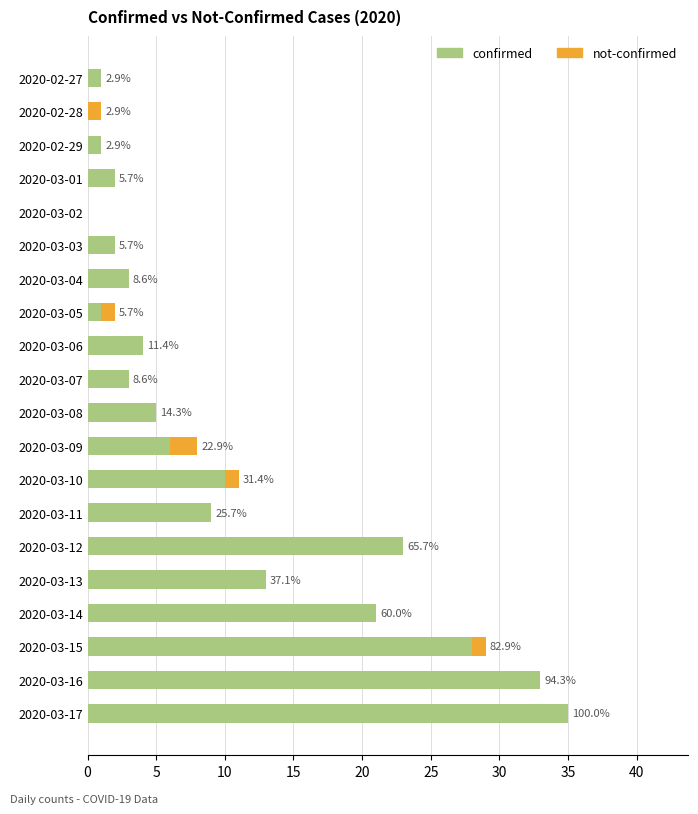

What are all the series names shown in the legend?

confirmed, not-confirmed